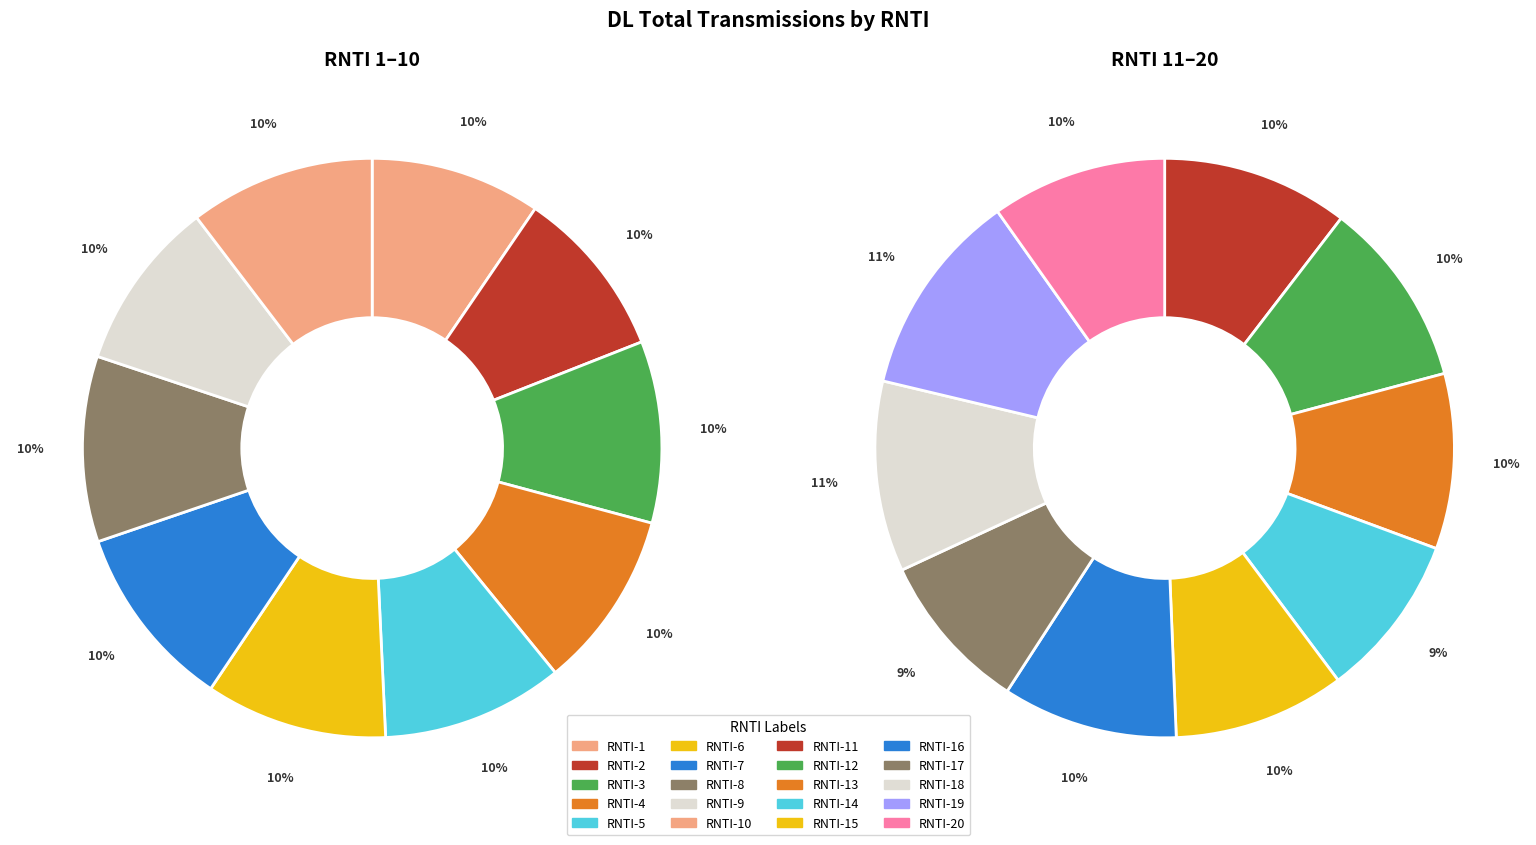

How many slices are in this pie chart?

20